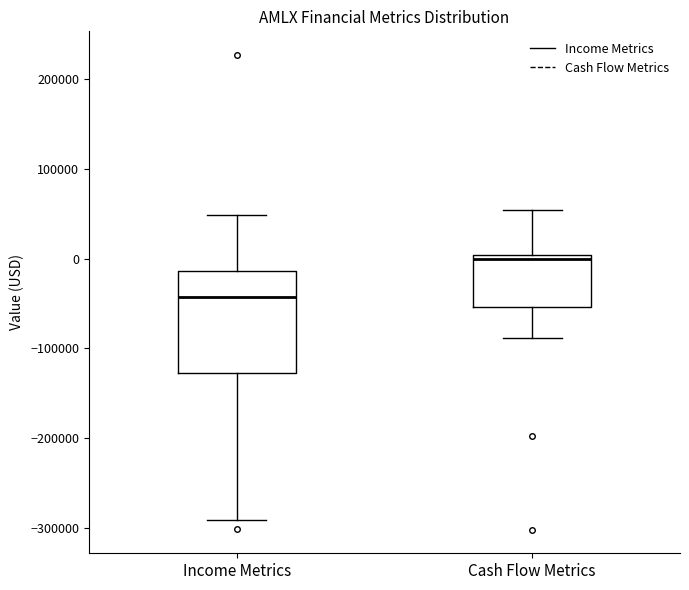

Comparing the boxes themselves (not the whiskers), which one is the tallest?

Income Metrics